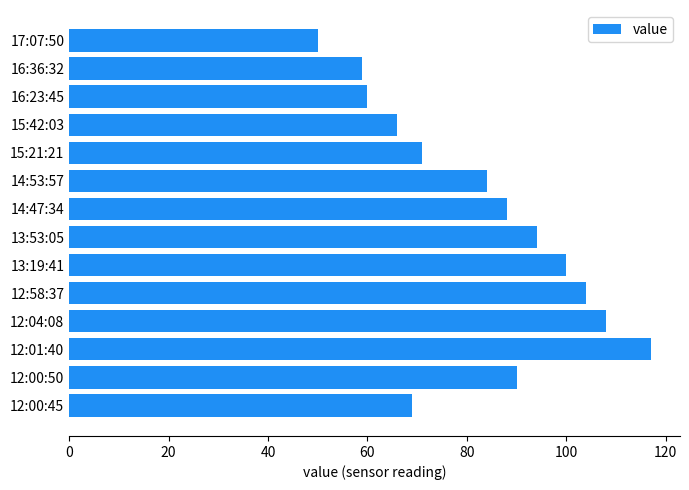

The value at 12:01:40 is 77. True or false?

False